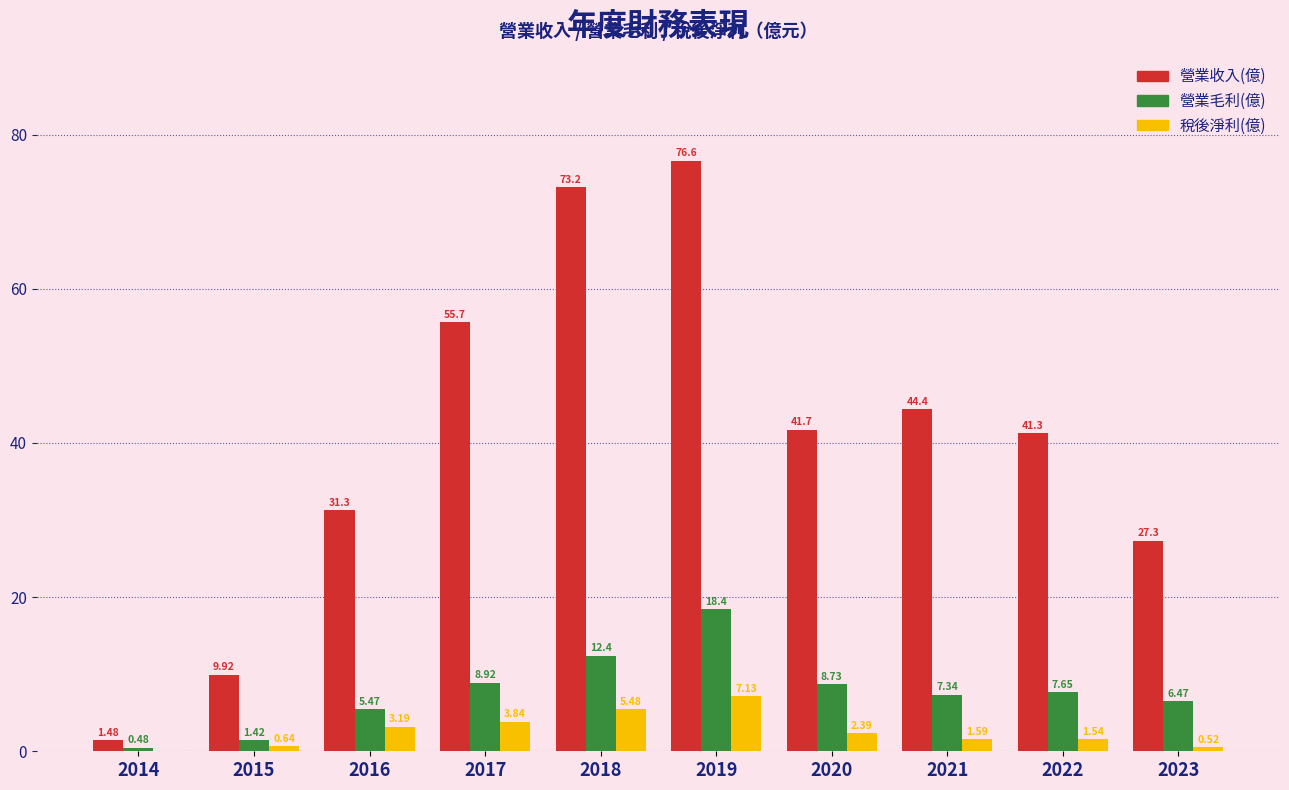

Which series has the largest total across all categories?

營業收入(億)